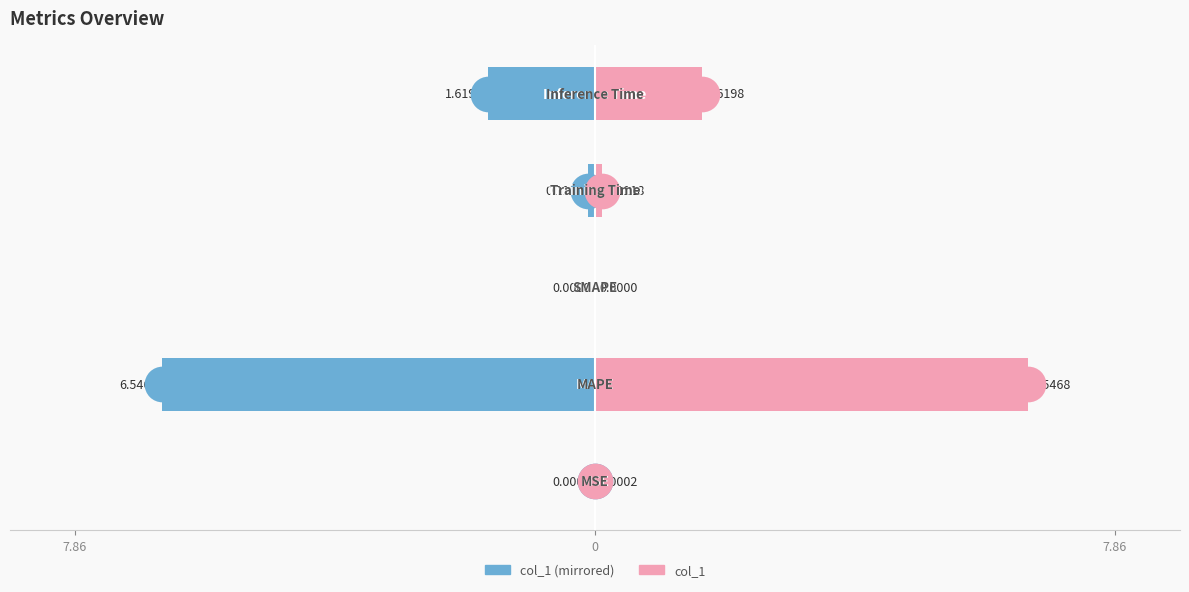

Which series has the widest spread of Y values?

col_1 (Left)